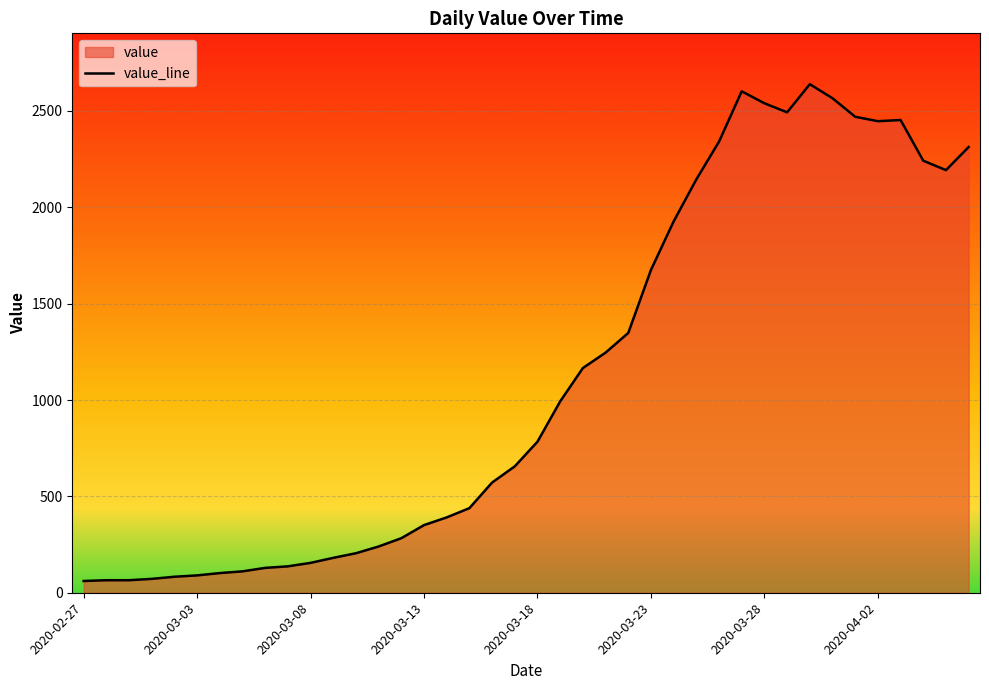

How many interior local valleys (lower than both neighbors) does the data have?

3